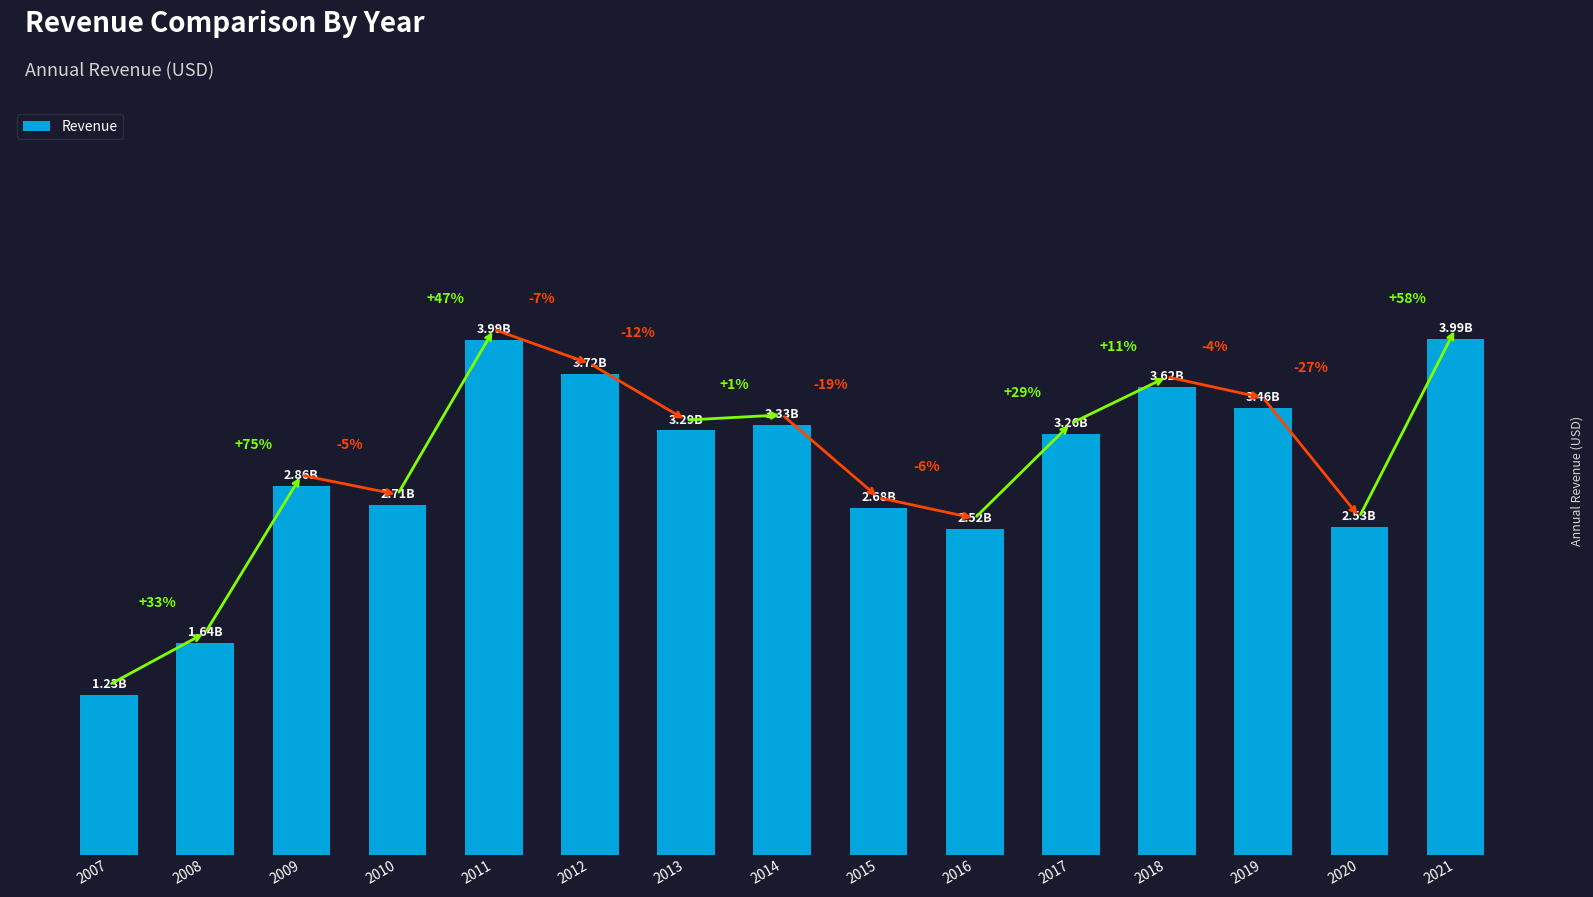

Does the chart contain any negative values?

No